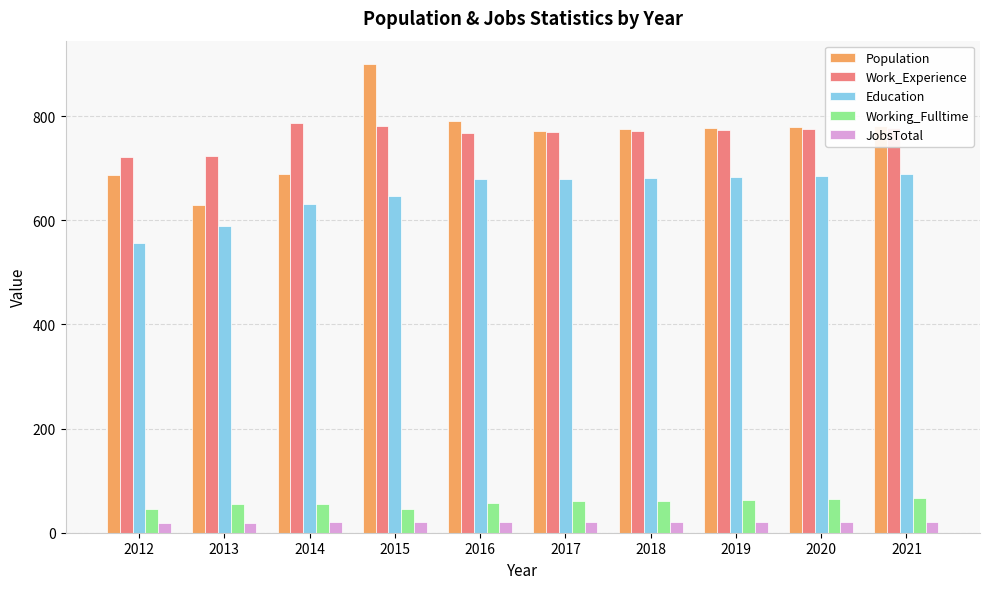

The value of Work_Experience at 2017 is 770. True or false?

True